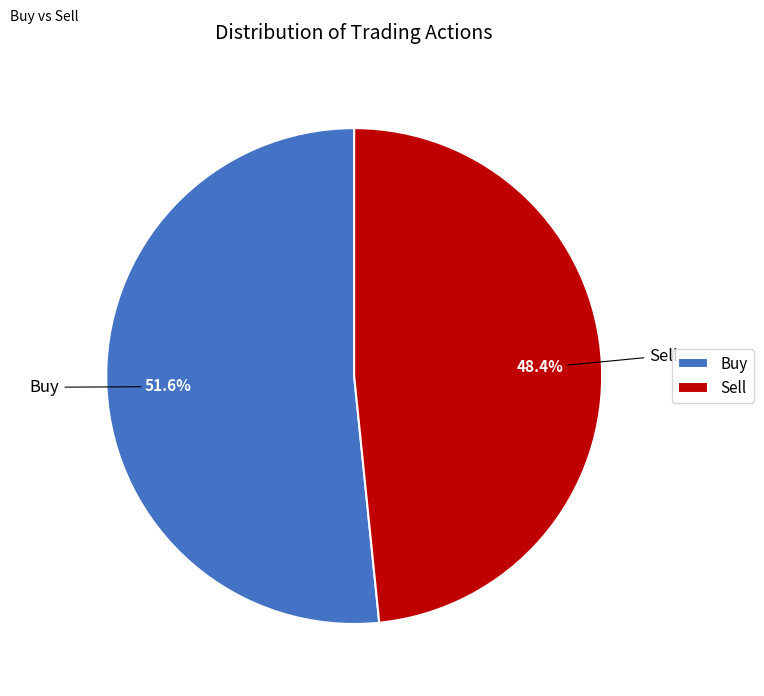

The Buy slice represents 42% of the pie. True or false?

False